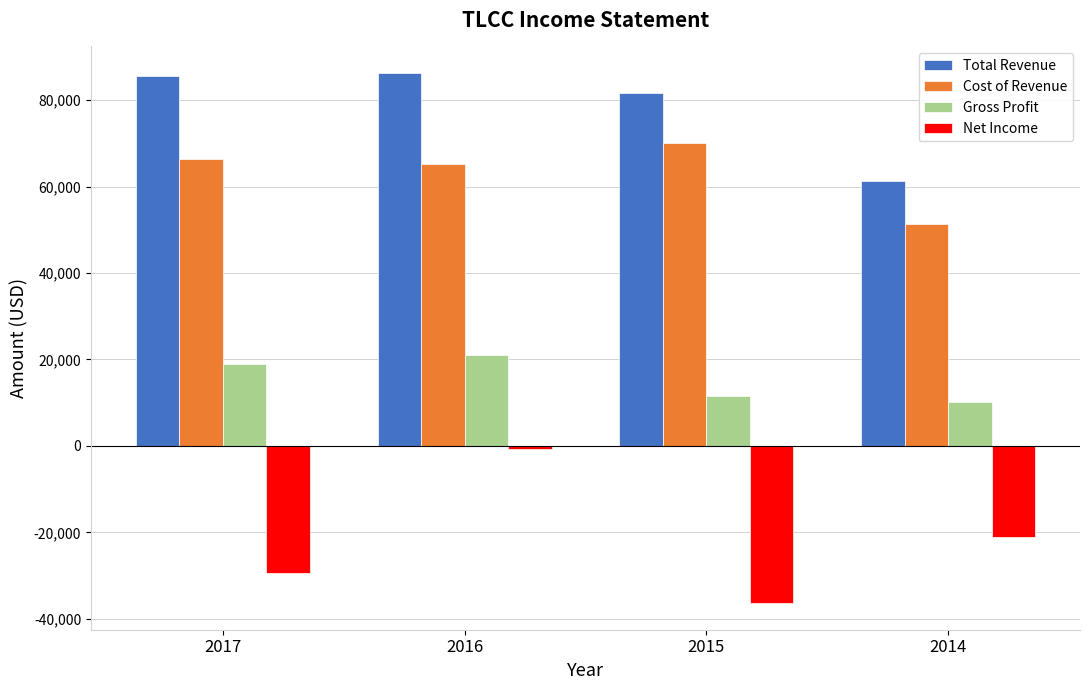

What are all the series names shown in the legend?

Total Revenue, Cost of Revenue, Gross Profit, Net Income